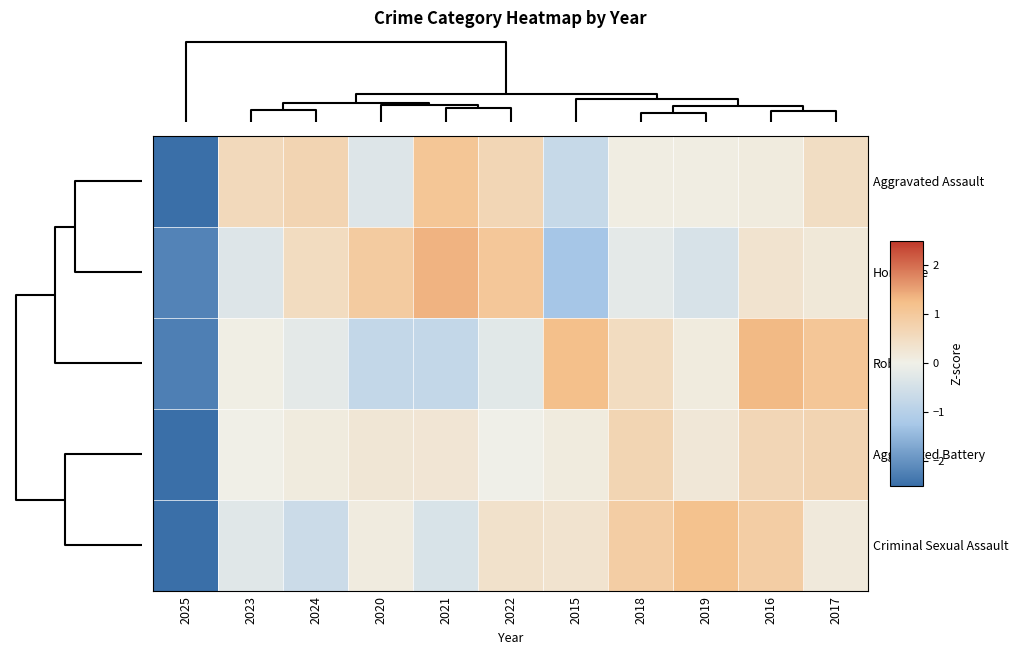

Reading right to left, list all the values displayed in this chart.

Aggravated Assault: 2017=0.5	2016=0.1	2019=0.1	2018=0.1	2015=-0.7	2022=0.7	2021=1.1	2020=-0.3	2024=0.7	2023=0.6	2025=-2.8
Homicide: 2017=0.2	2016=0.3	2019=-0.4	2018=-0.2	2015=-1.3	2022=1.0	2021=1.4	2020=0.9	2024=0.5	2023=-0.3	2025=-2.2
Robbery: 2017=1.1	2016=1.3	2019=0.1	2018=0.5	2015=1.2	2022=-0.2	2021=-0.8	2020=-0.8	2024=-0.2	2023=0.1	2025=-2.3
Aggravated Battery: 2017=0.7	2016=0.6	2019=0.2	2018=0.7	2015=0.1	2022=-0.0	2021=0.3	2020=0.2	2024=0.1	2023=0.0	2025=-3.1
Criminal Sexual Assault: 2017=0.2	2016=0.9	2019=1.2	2018=0.9	2015=0.3	2022=0.4	2021=-0.4	2020=0.1	2024=-0.6	2023=-0.3	2025=-2.7